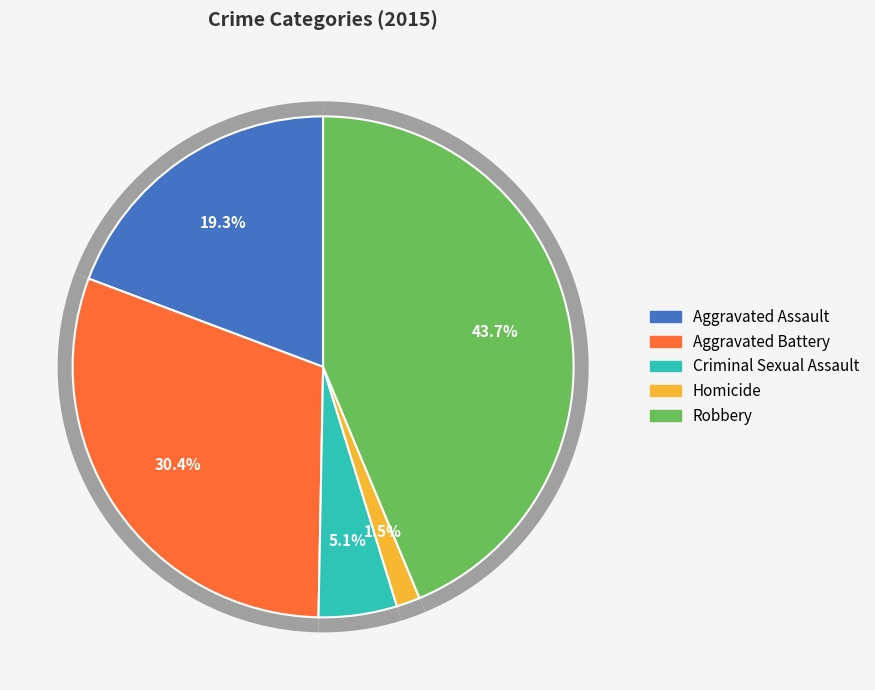

To the nearest percent, what is the average slice percentage?

20%